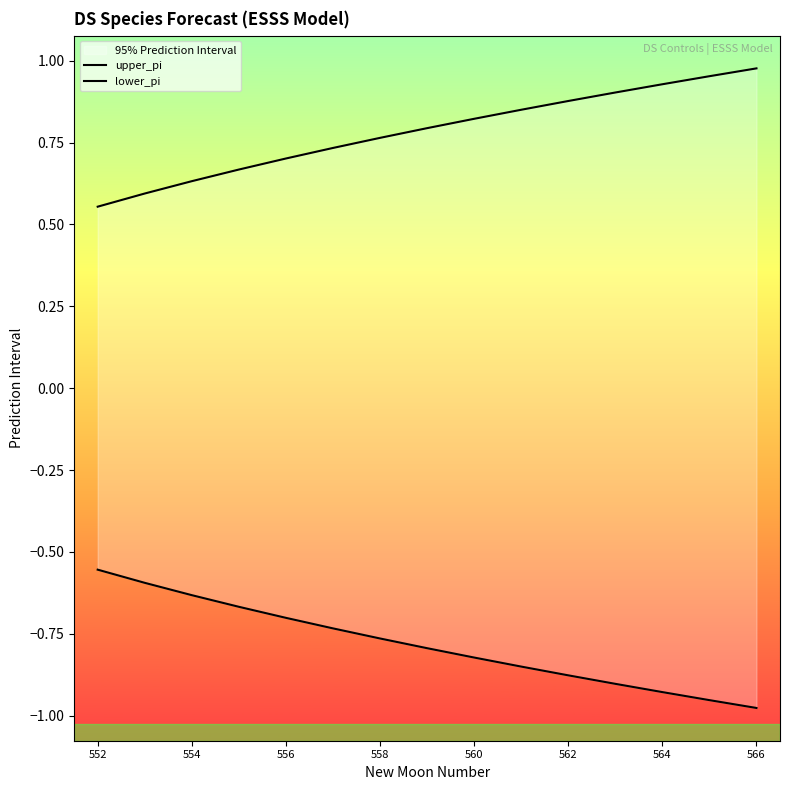

Where is lower_pi nearest to the value 0?

552